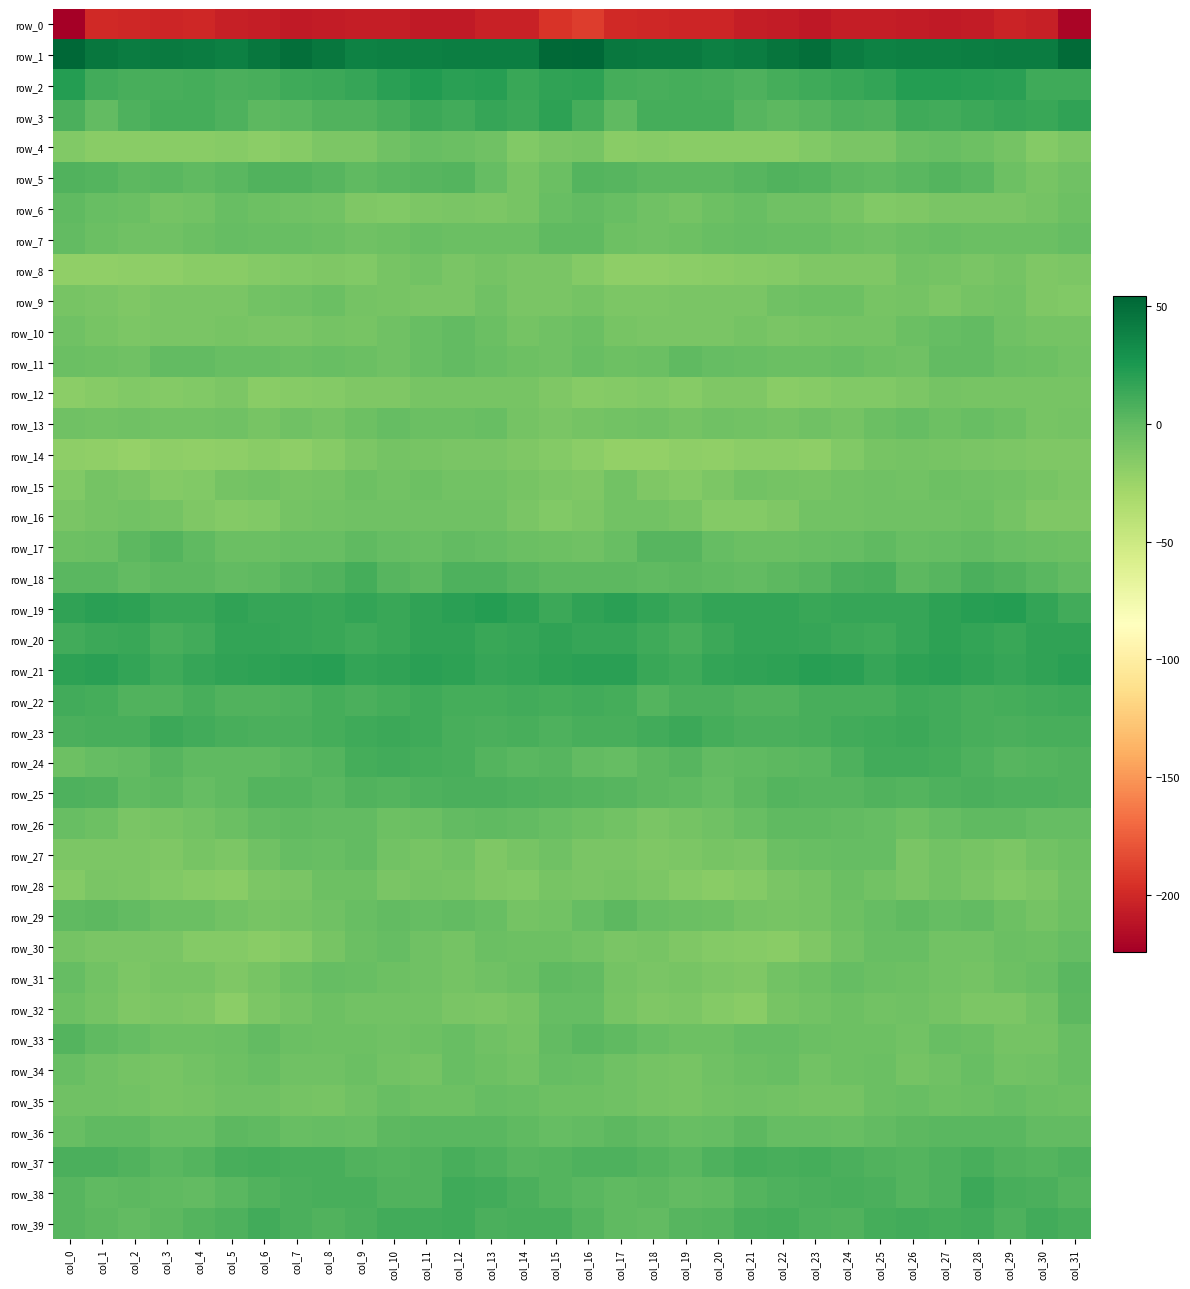

Where does the row_6 series first go above -6?

col_0